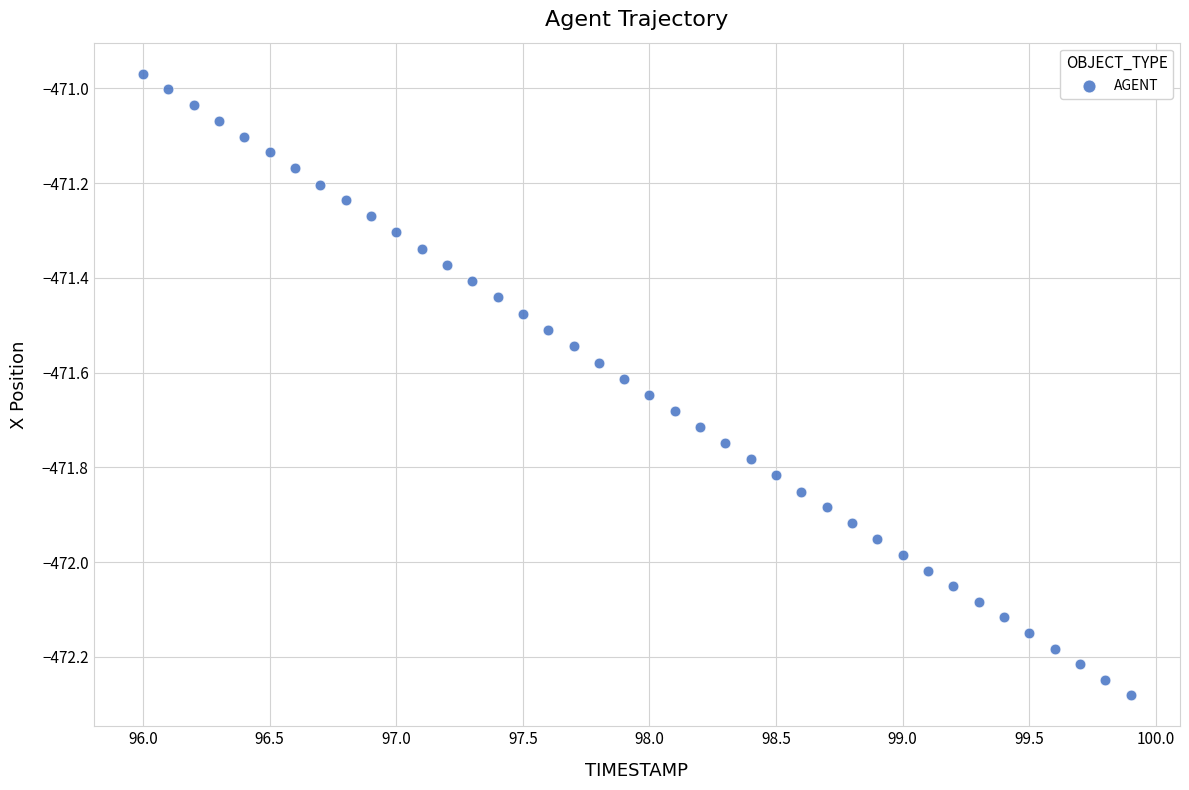

What is the range of Y values (max minus min)?

1.3